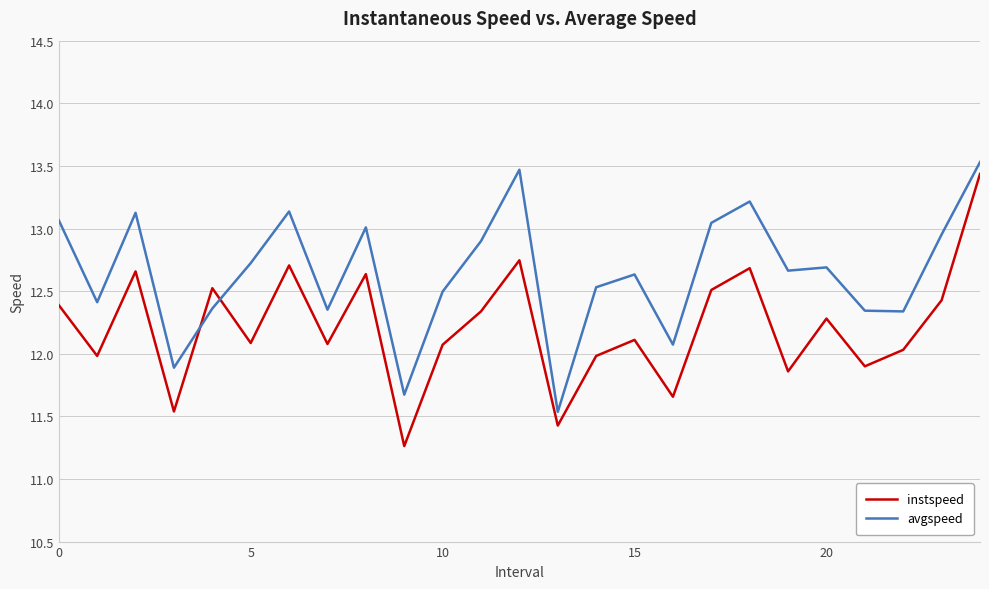

Which series has the widest spread of values?

instspeed